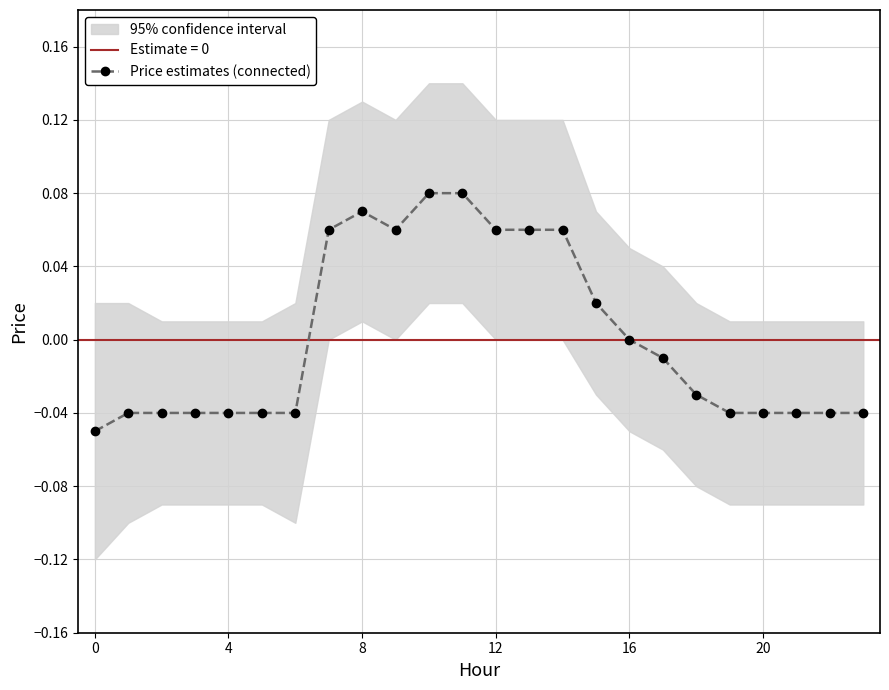

At which category does the data reach its first local peak?

8